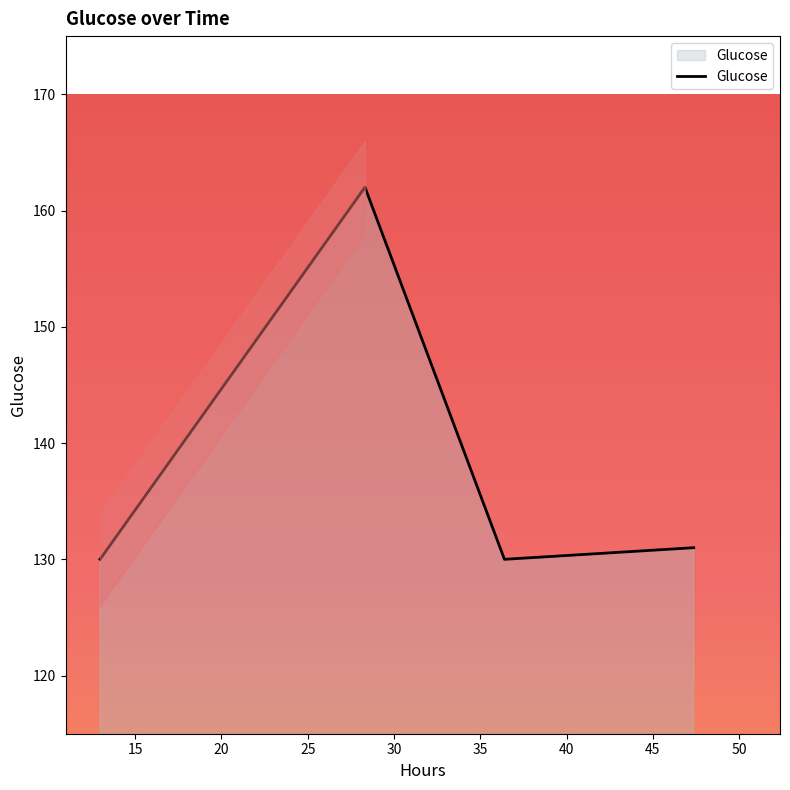

Where is the data nearest to the value 146?

47.36583333333333